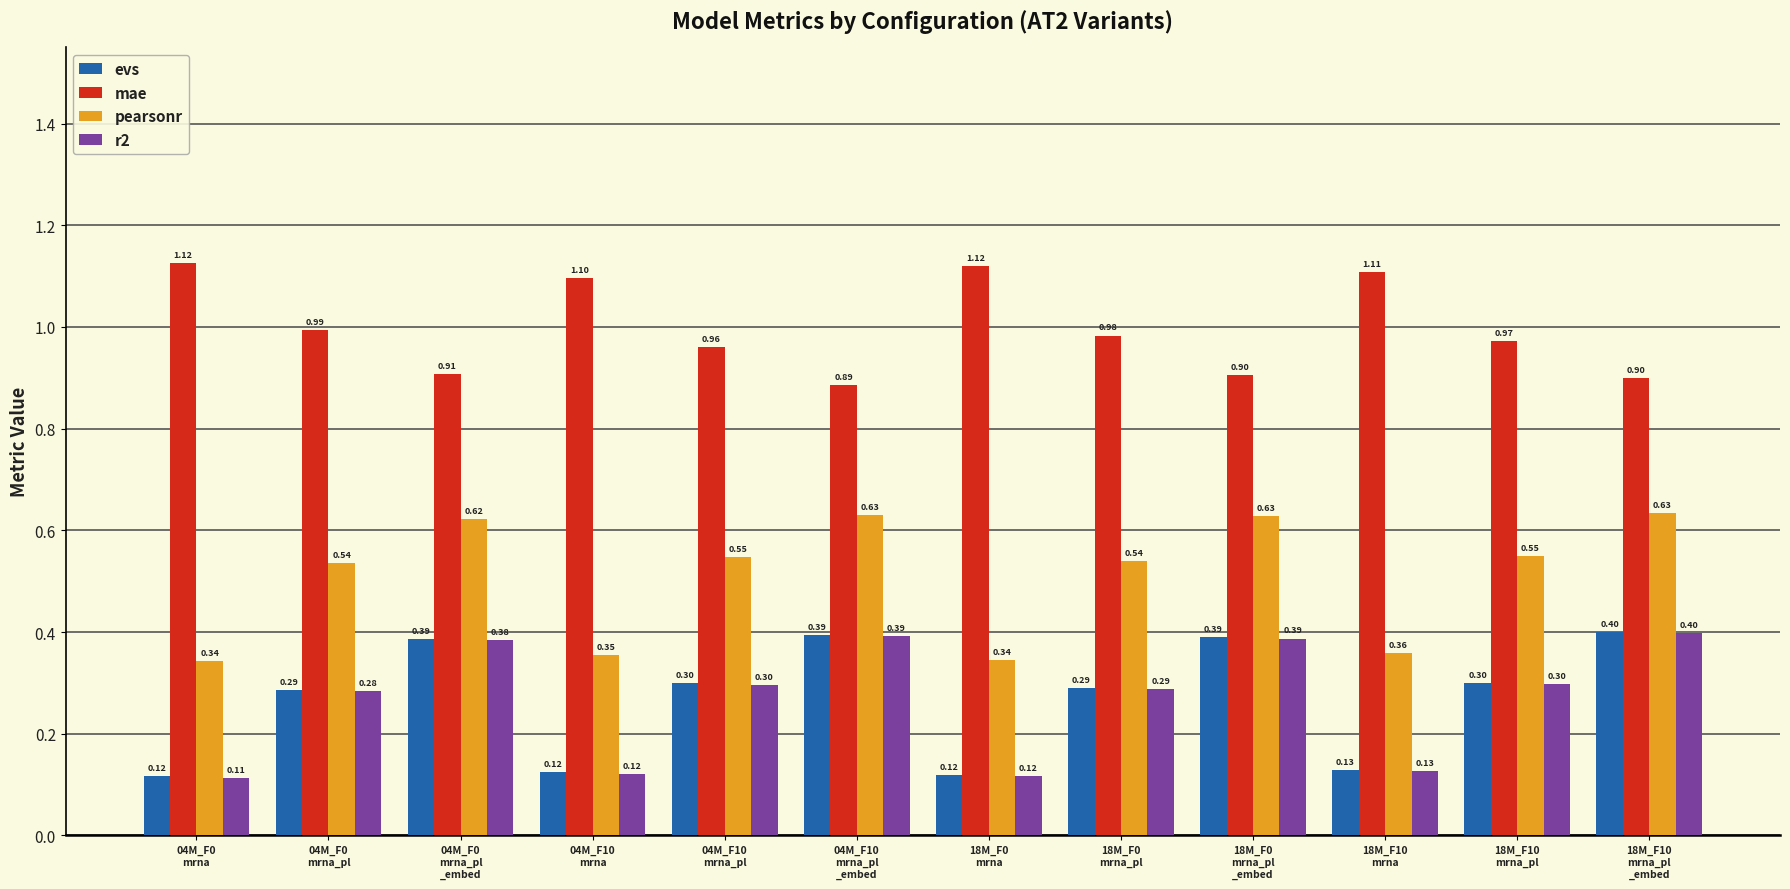

What is the difference between the maximum and minimum values in the pearsonr series?

0.3